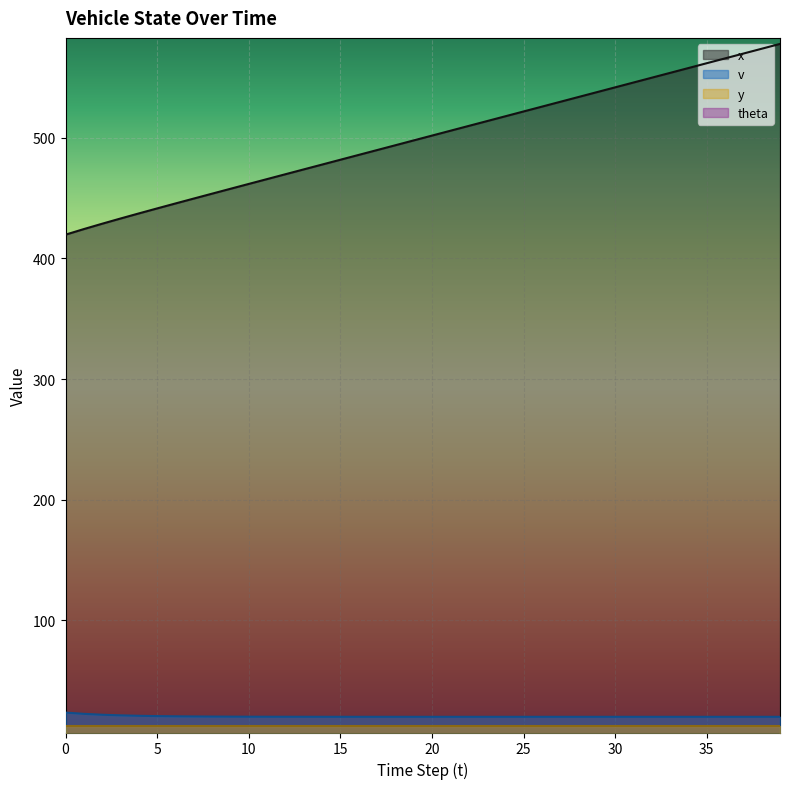

True or false: x and v cross at least once.

False